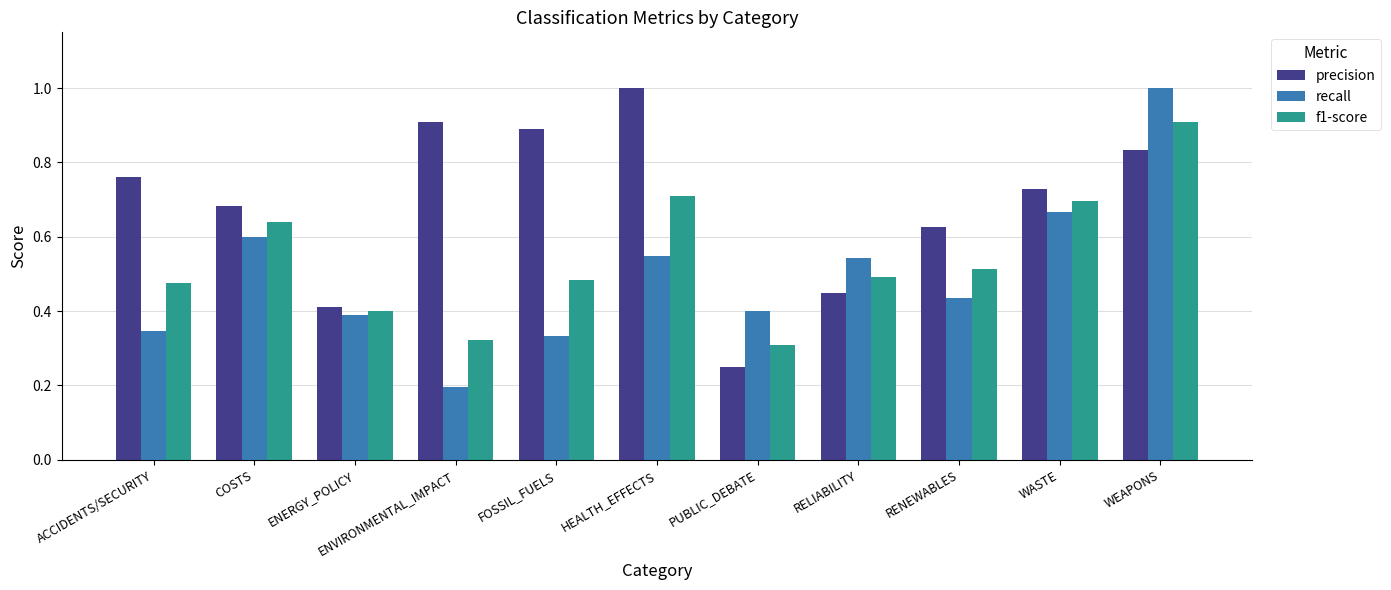

Where is recall nearest to the value 0?

ENVIRONMENTAL_IMPACT